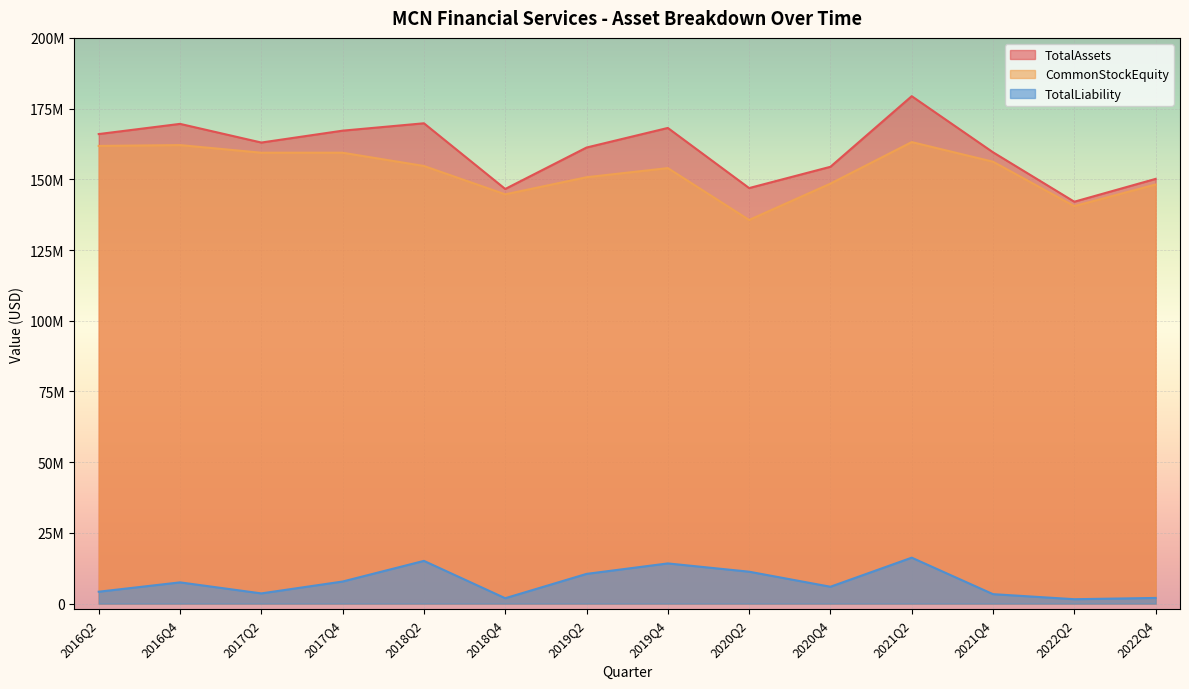

Which series changed the most between 2016Q2 and 2017Q2?

TotalAssets